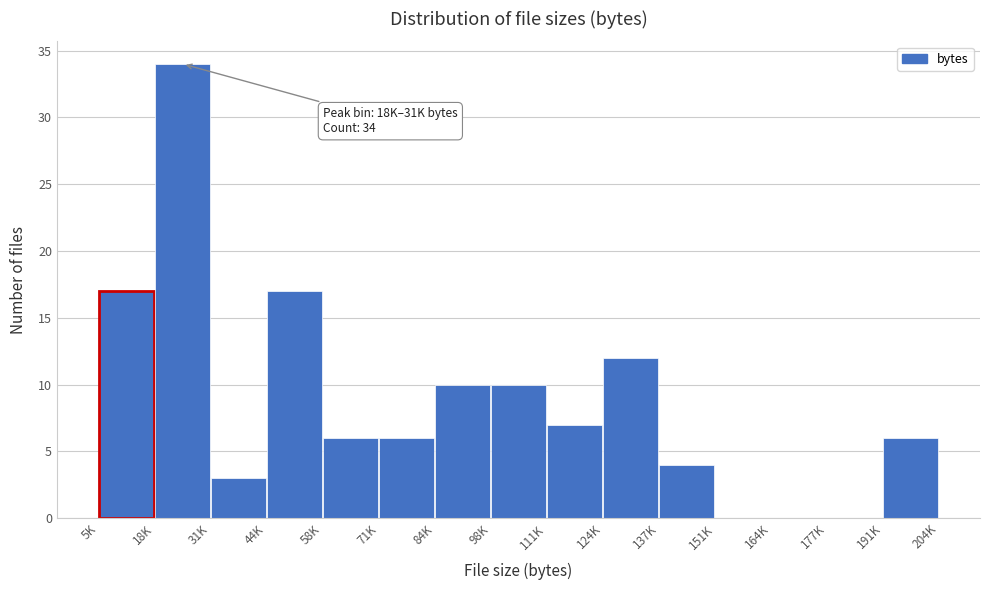

Reading right to left, transcribe all the data shown in this chart.

191K=6	177K=0	164K=0	151K=0	137K=4	124K=12	111K=7	98K=10	84K=10	71K=6	58K=6	44K=17	31K=3	18K=34	5K=17